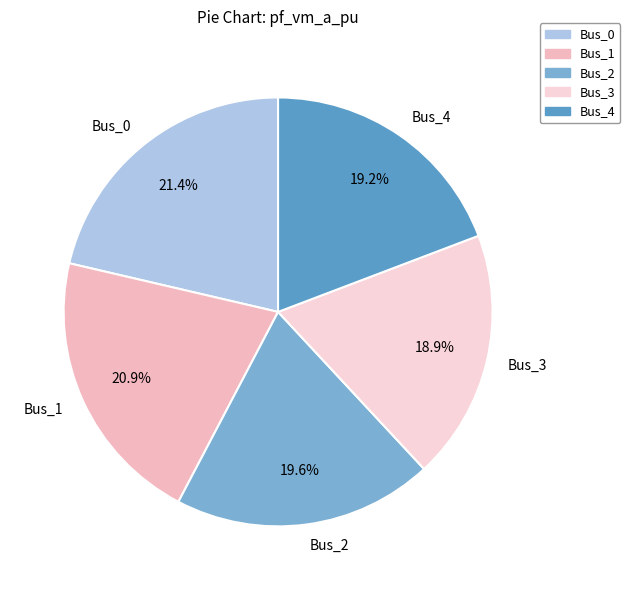

To the nearest percent, what is the combined percentage of Bus_0 and Bus_3?

40%